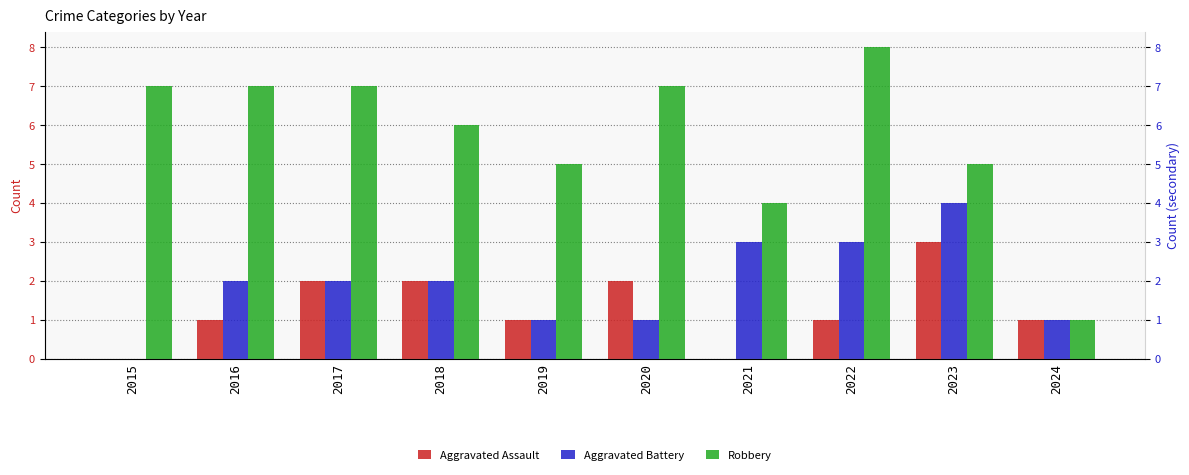

What is the total value across all series at 2024?

3